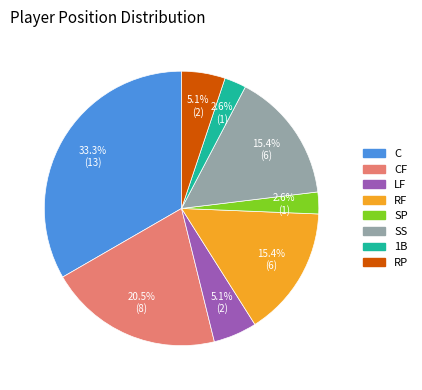

How many slices are in this pie chart?

8